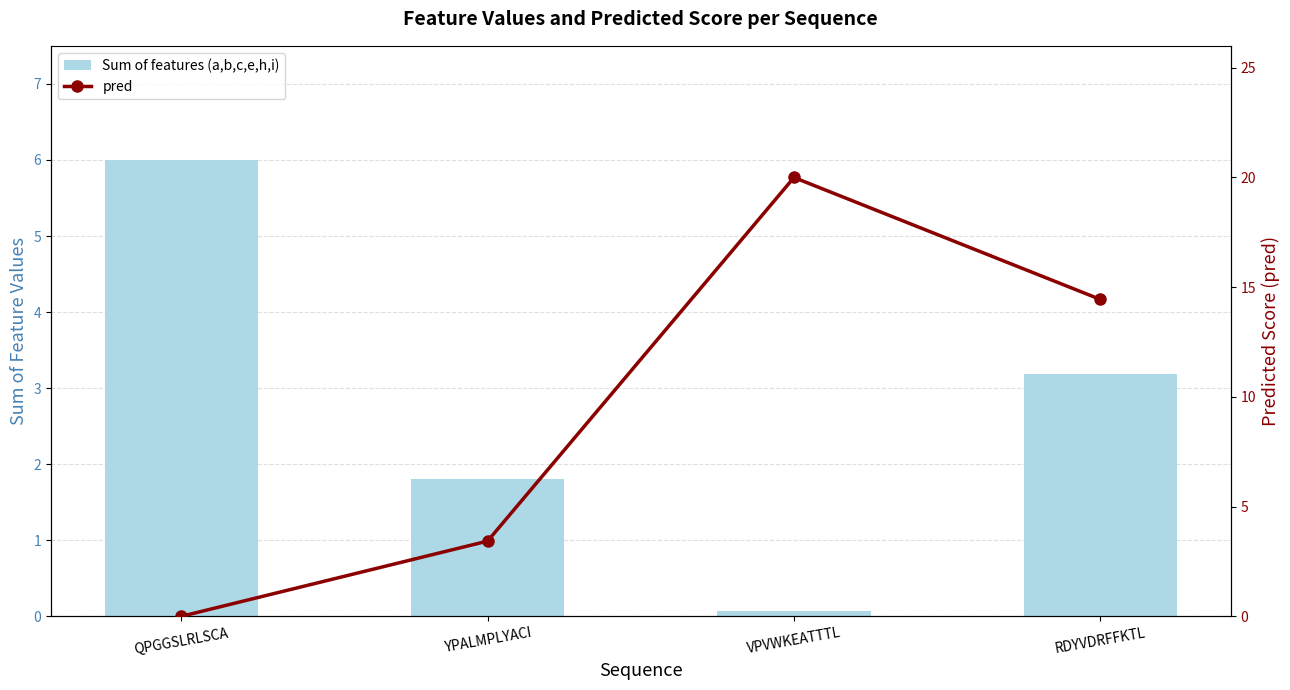

How many positive values does the pred series have?

3